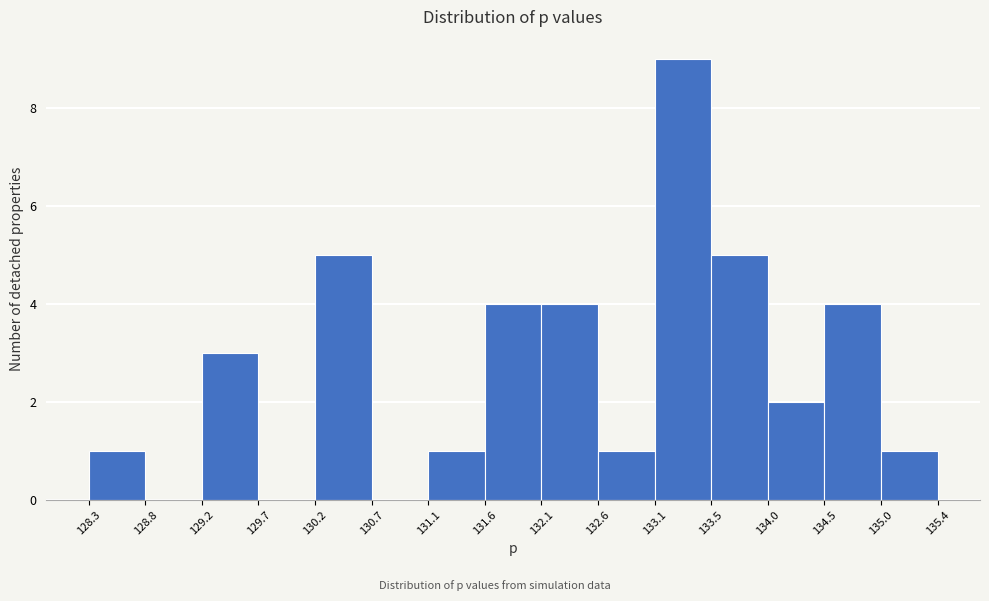

What is the height of the bar covering 133.5 to 134.0 on the x-axis? The values are not printed on the chart, so give them approximately, as read against the axis.

5